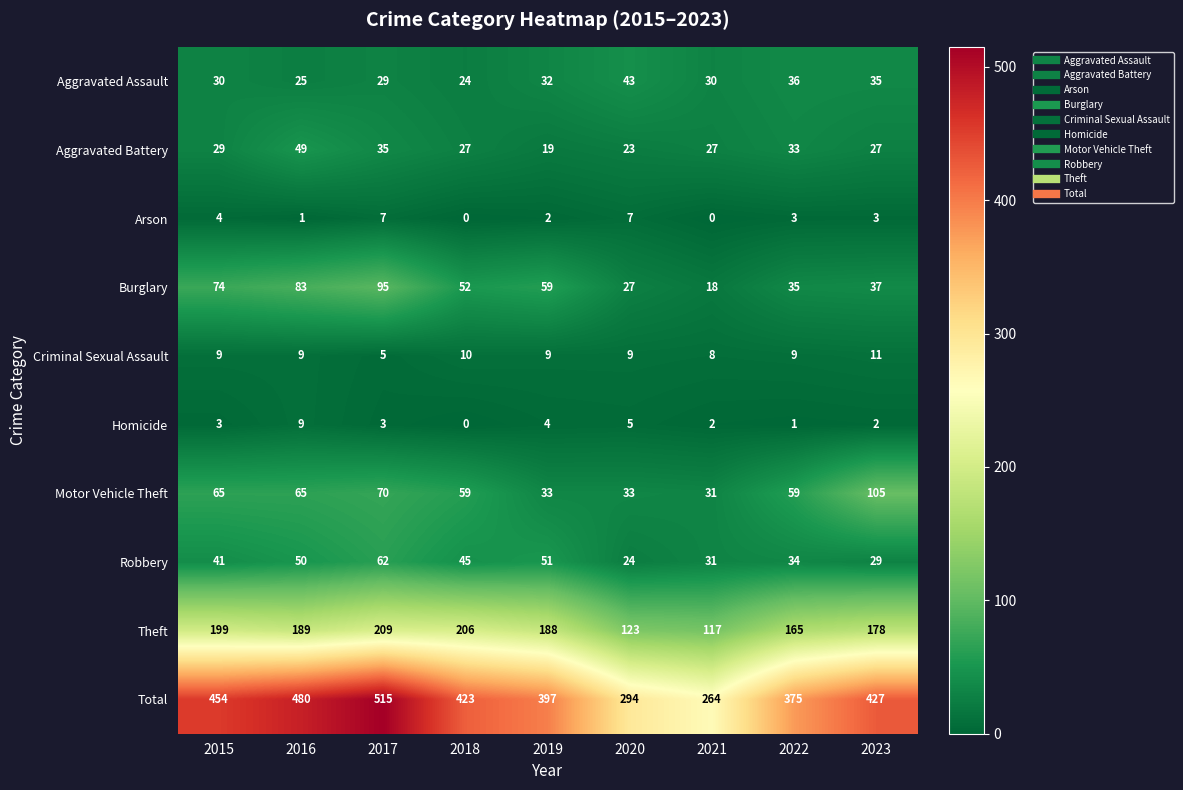

What value does the Homicide series have at 2016?

9